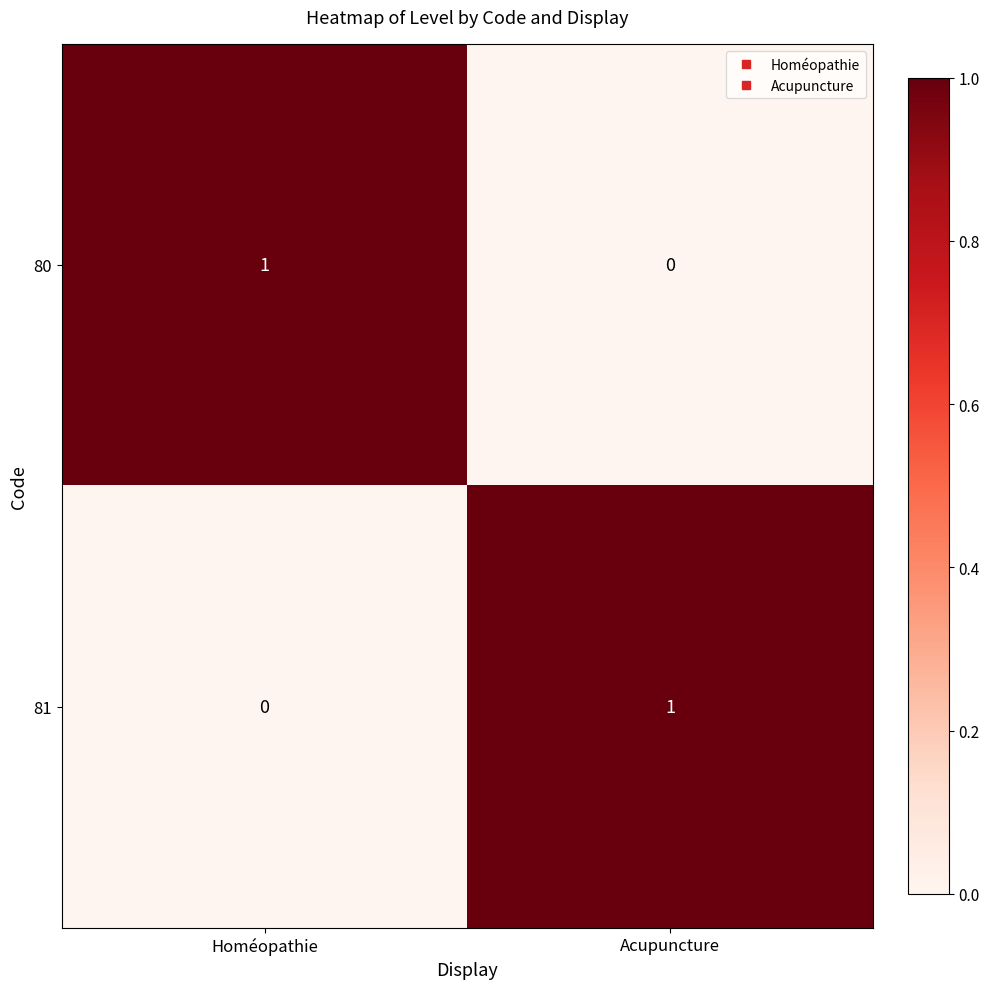

Which category has the highest value in the 81 series?

Acupuncture